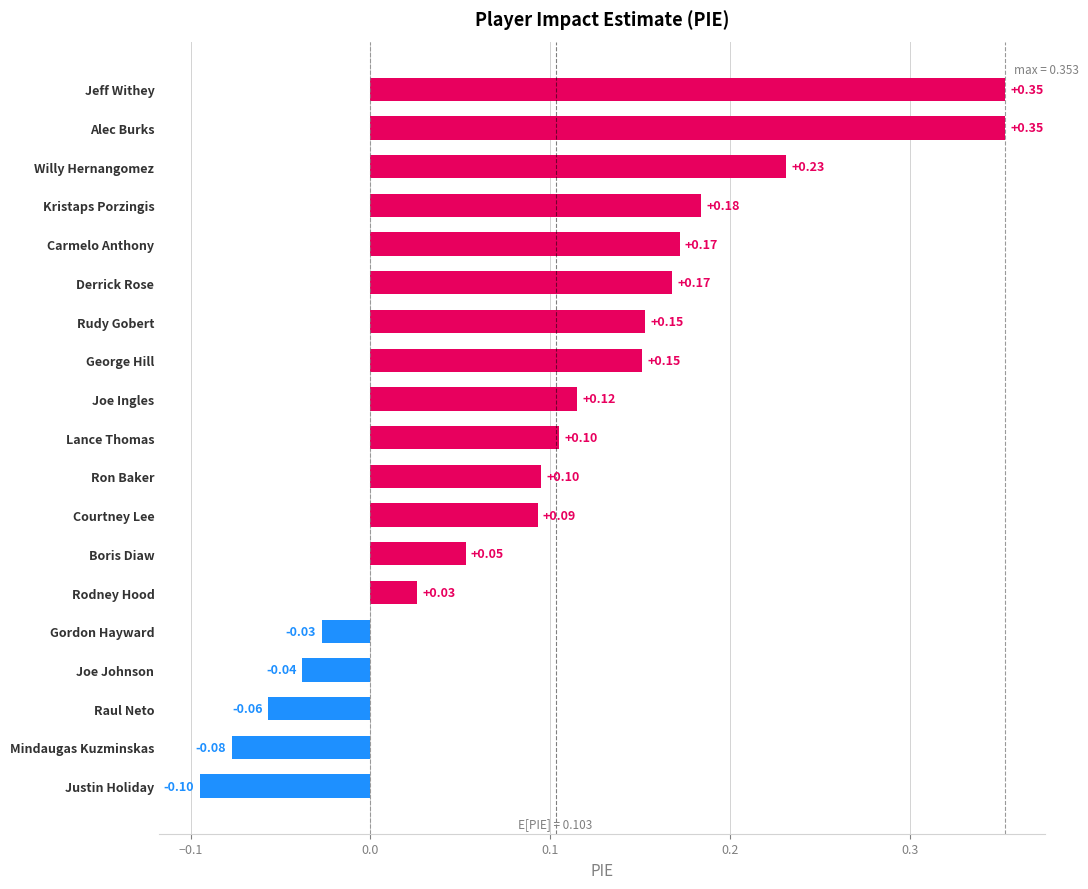

Between Jeff Withey and Joe Ingles, which is larger?

Jeff Withey